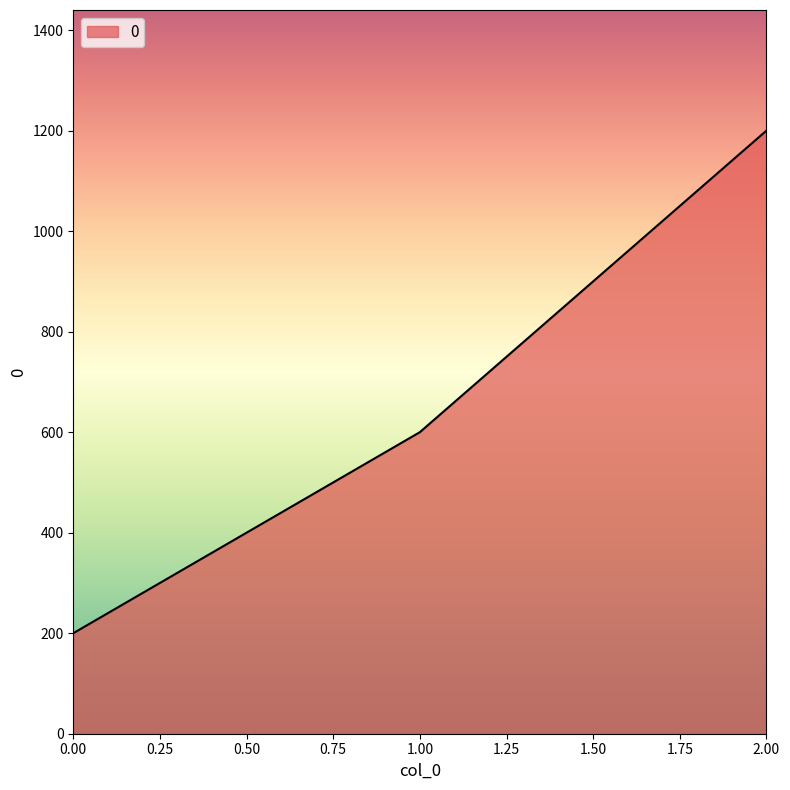

What is the change in value from 0.00 to 2.00?

+1000